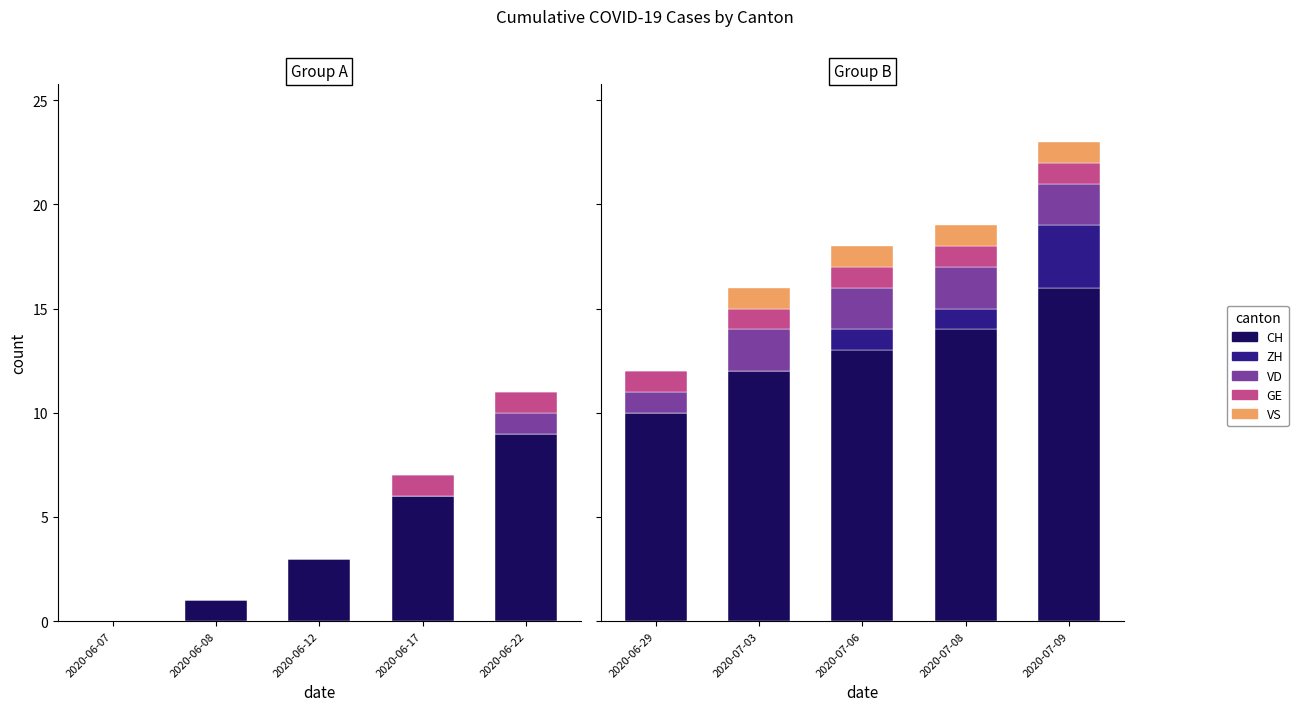

Which series has the largest total across all categories?

CH